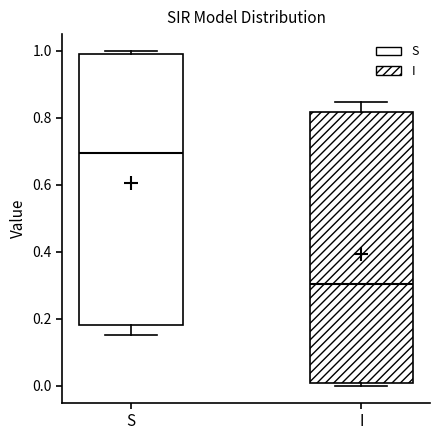

Reading left to right, read every box against the y-axis: the position of its median line, the range the box covers, and the ends of its whiskers. The values are not printed on the chart, so give them approximately, as read against the axis.

S: median 0.70, box 0.18 to 1.00, whiskers 0.16 to 1.00 (just above the box's upper edge)
I: median 0.30, box 0.00 to 0.82, whiskers 0.00 (just below the box's lower edge) to 0.84